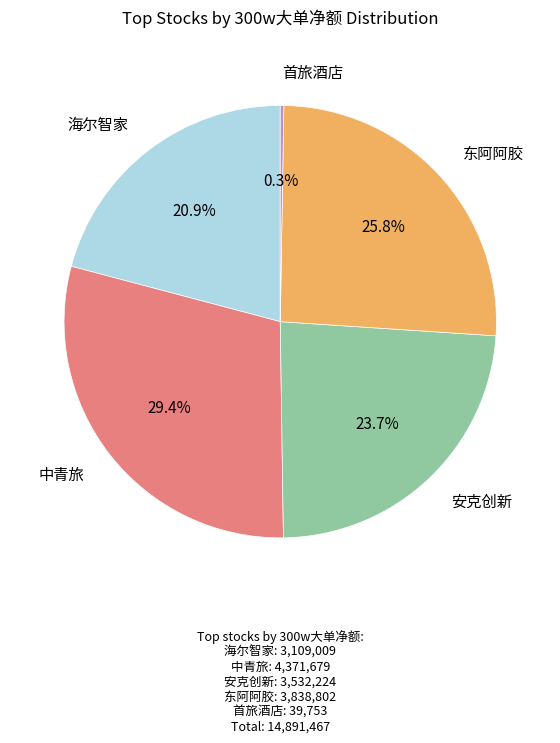

What is the largest slice in the pie chart?

中青旅